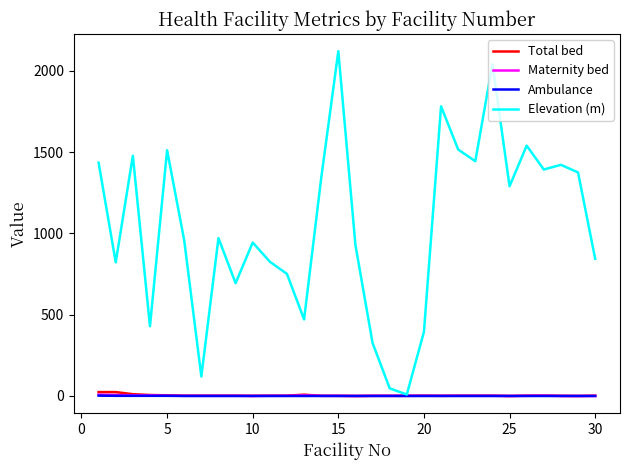

Which series has the largest range (max minus min)?

Elevation (m)